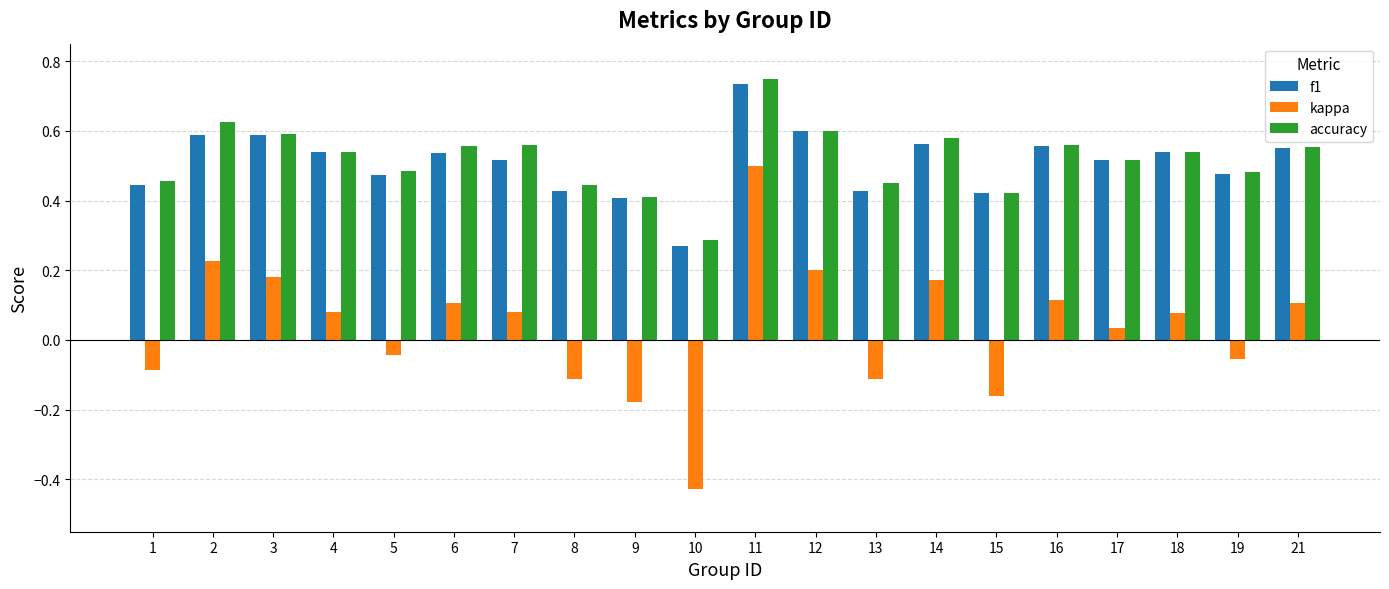

Which label corresponds to the smallest value in the chart?

10